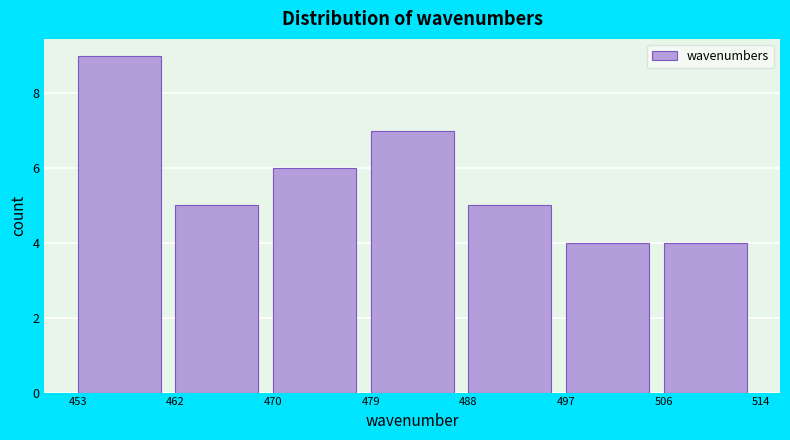

Reading left to right, list every bar in this chart as the range it spans on the x-axis followed by its height. The values are not printed on the chart, so give them approximately, as read against the axis.

453 to 462: 9
462 to 470: 5
470 to 479: 6
479 to 488: 7
488 to 497: 5
497 to 506: 4
506 to 514: 4